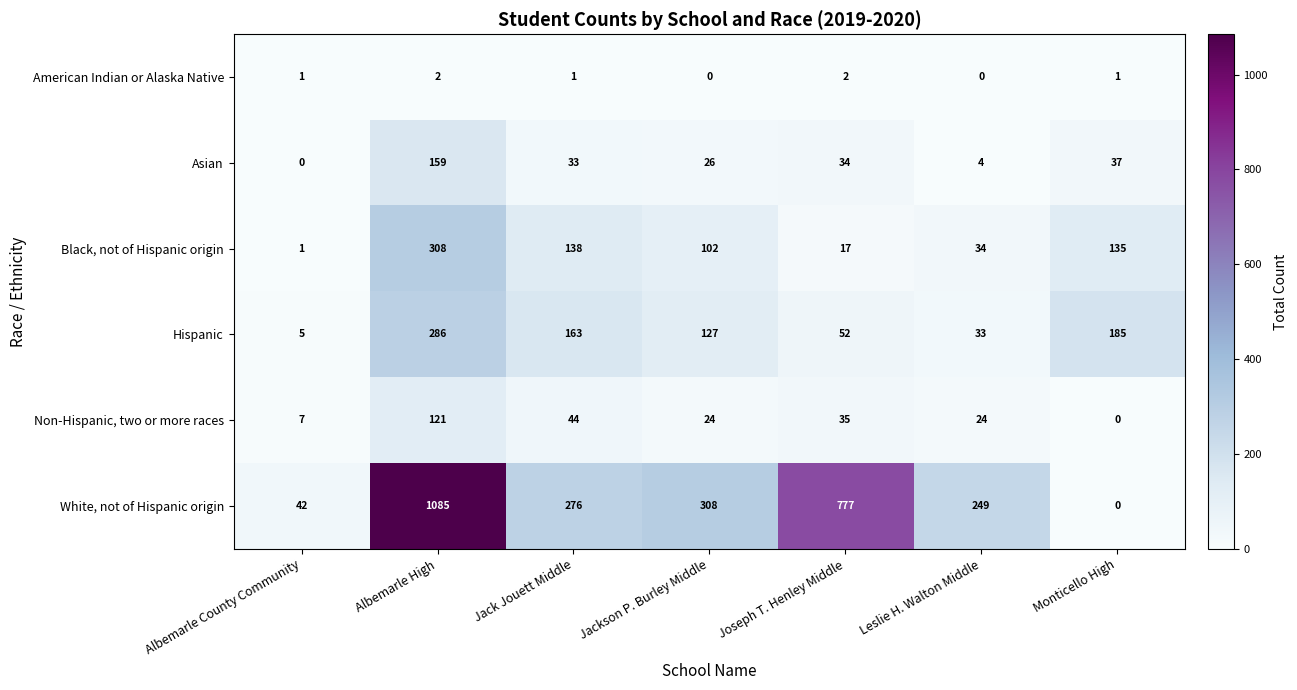

List the series in order of their peak value, lowest first.

American Indian or Alaska Native, Non-Hispanic, two or more races, Asian, Hispanic, Black, not of Hispanic origin, White, not of Hispanic origin